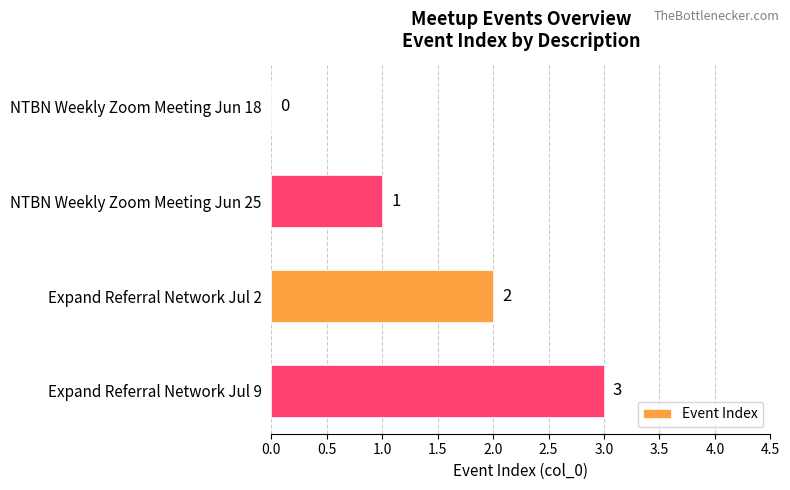

Count the number of categories in the chart.

4